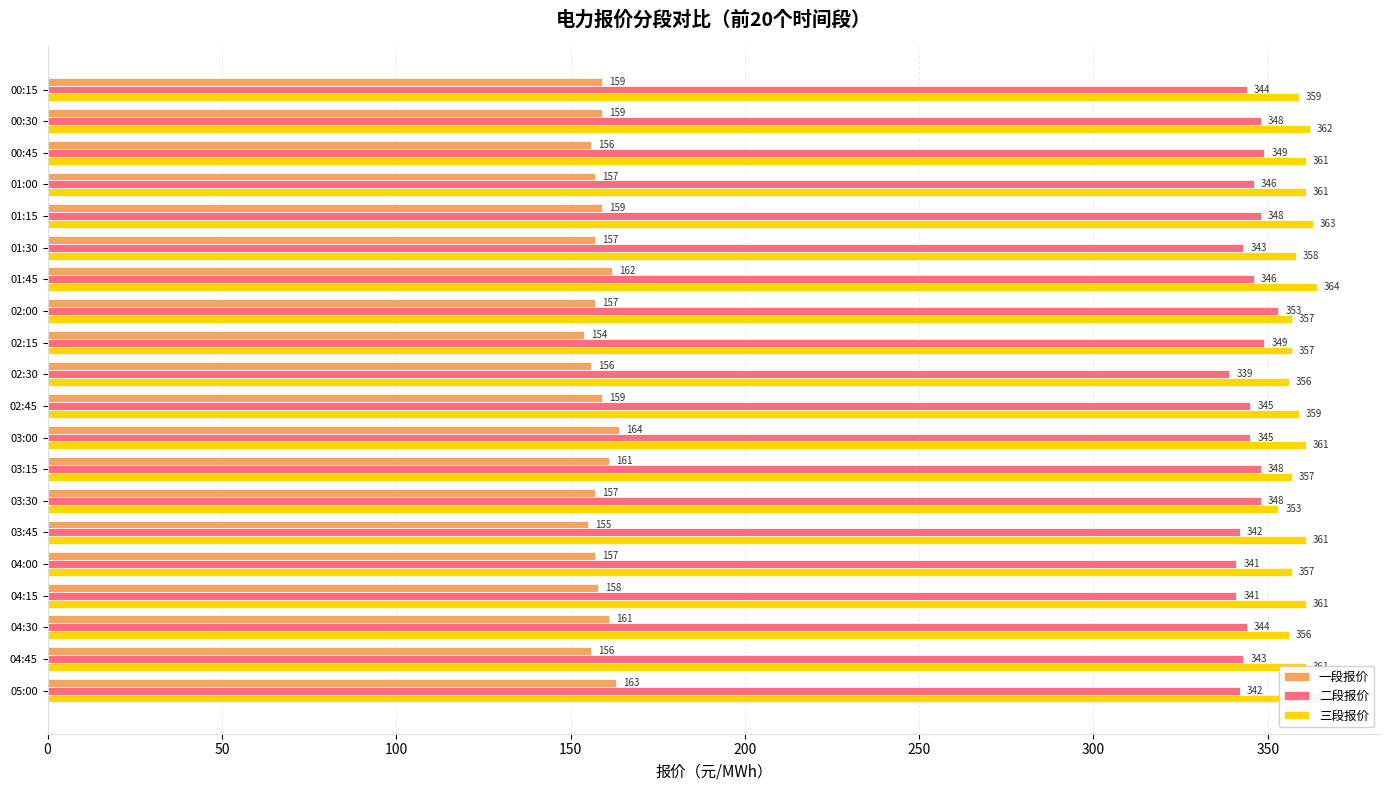

What are all the series names shown in the legend?

一段报价, 二段报价, 三段报价